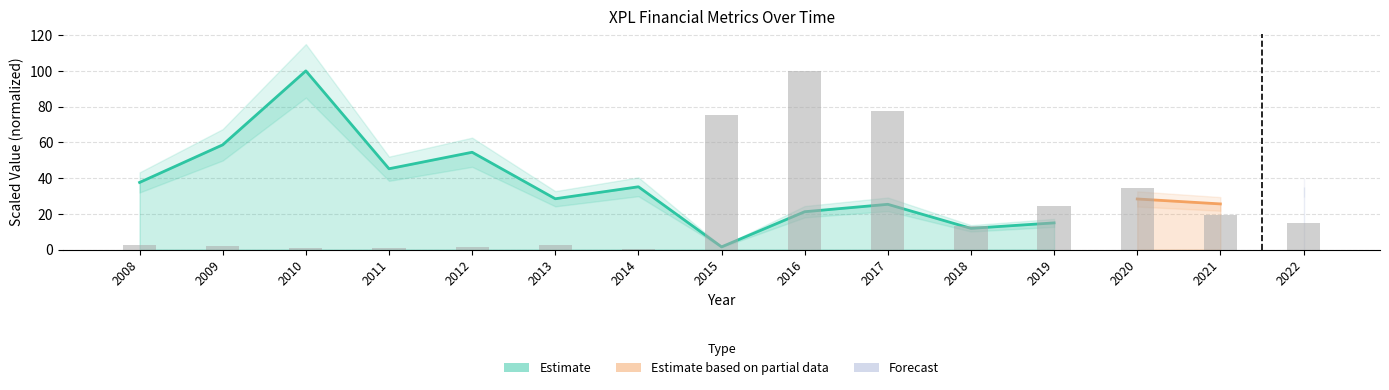

What is the change in value from 2013 to 2019?

+22.2